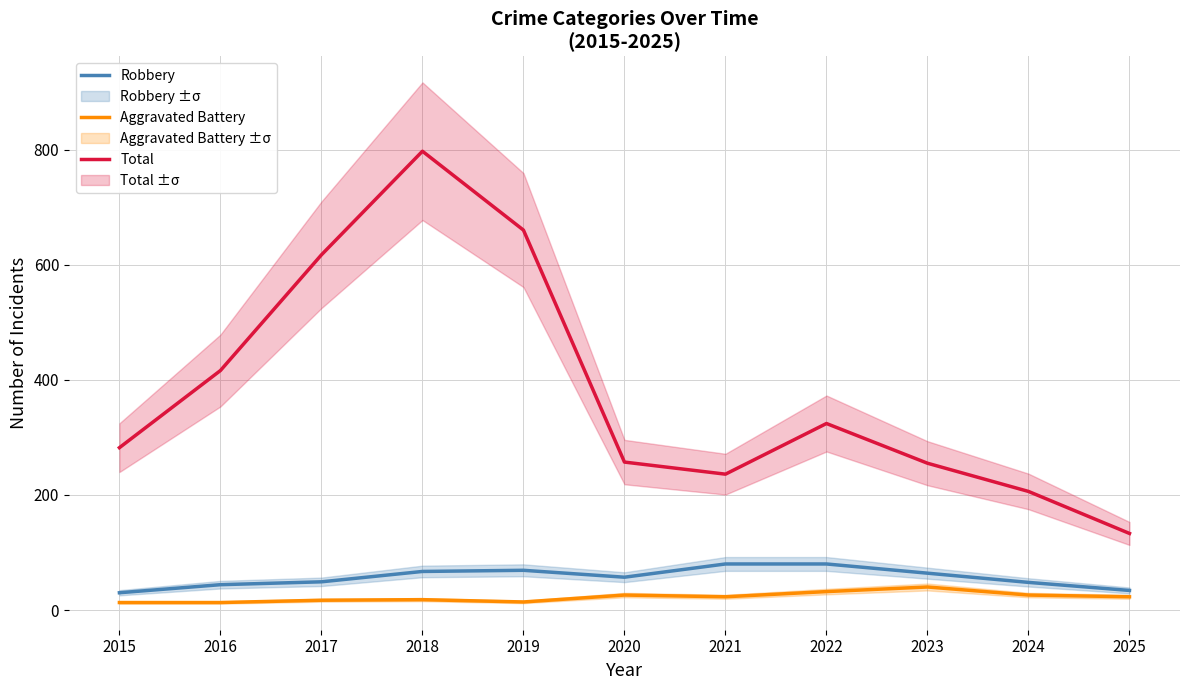

What is the value of the Aggravated Battery point at the 5th from the left?

14